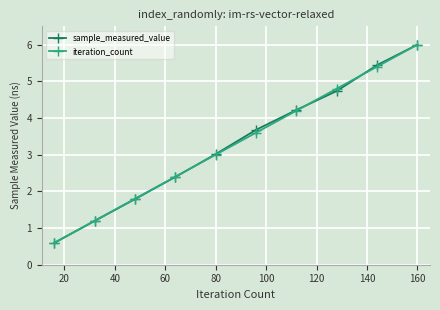

What is the value of the iteration_count point at the 9th from the left?

5.4